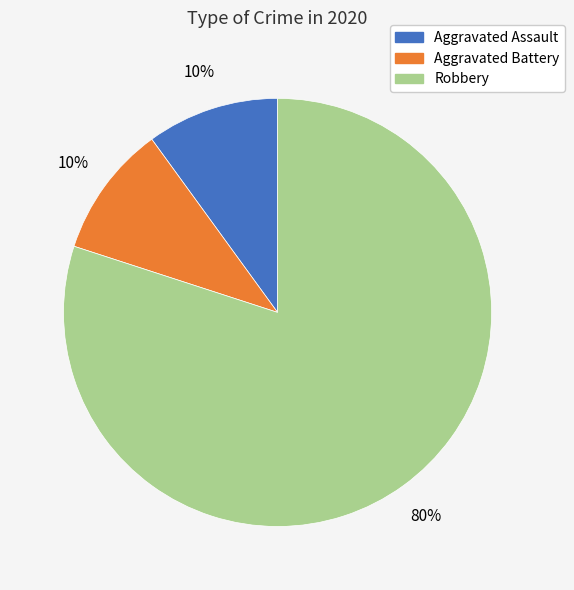

Does Robbery account for over 50% of the chart?

Yes